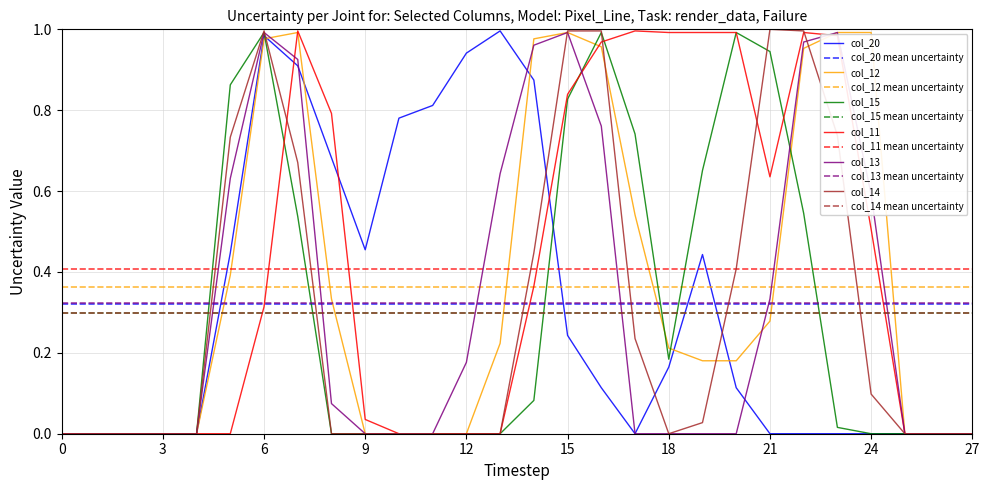

What is the value of the col_11 point at the 22nd from the left?

0.6